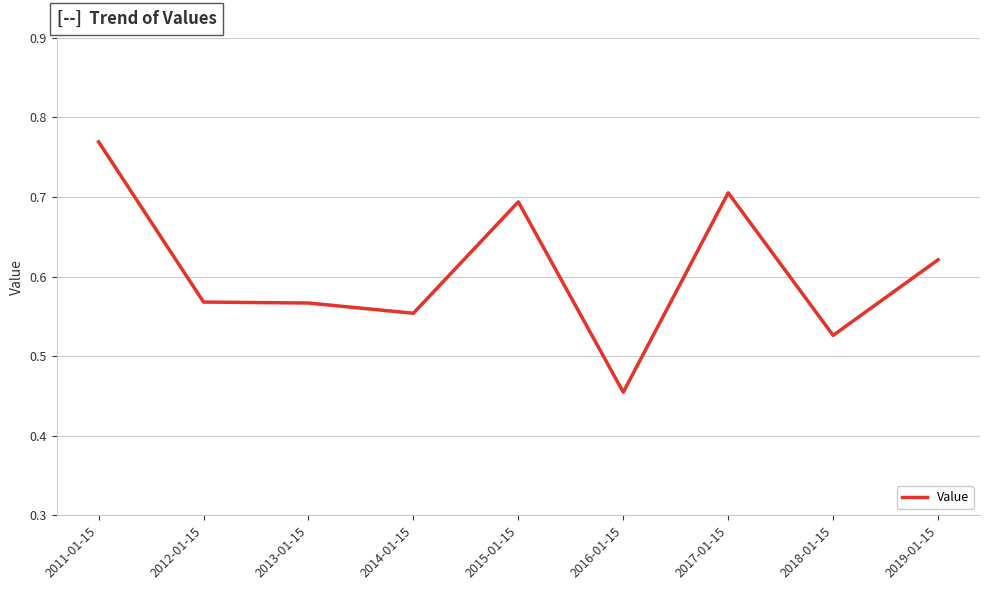

Which label corresponds to the largest value in the chart?

2011-01-15